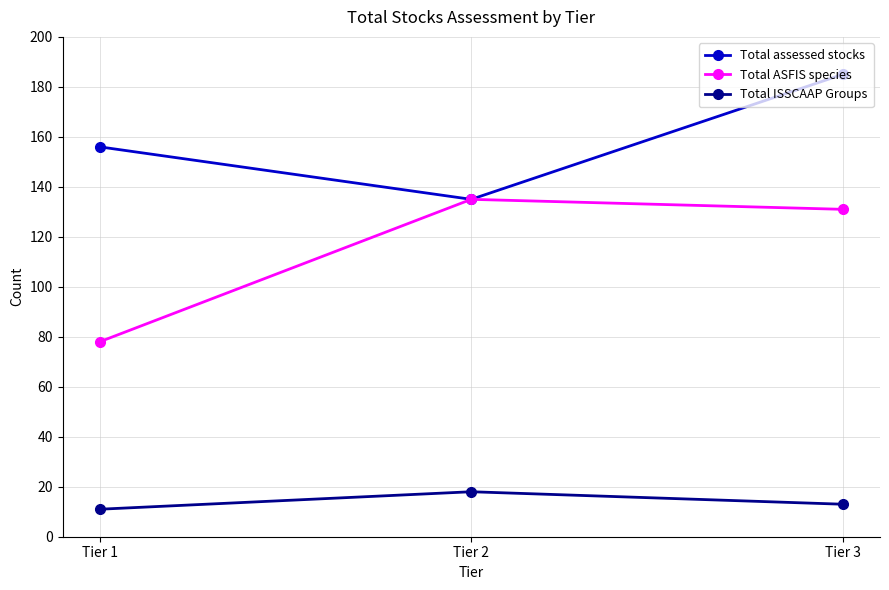

What is the sum of the Total ASFIS species values at Tier 3 and Tier 2?

266